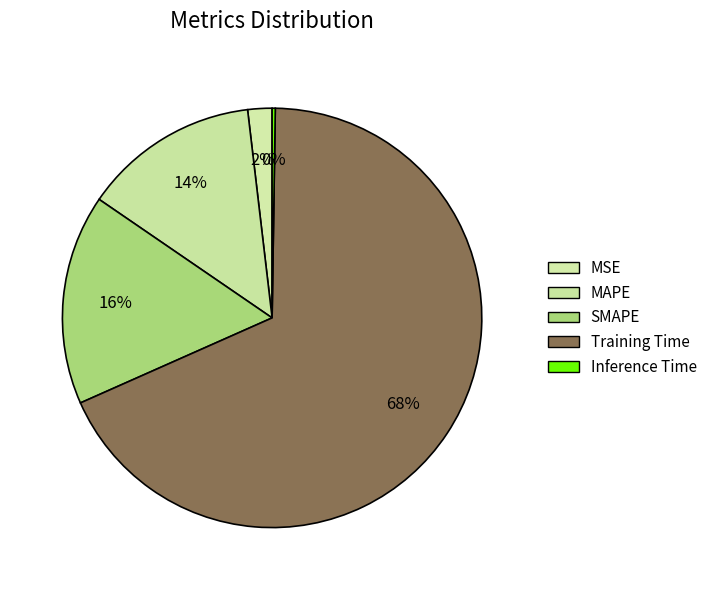

Which has a higher value, MAPE or Training Time?

Training Time